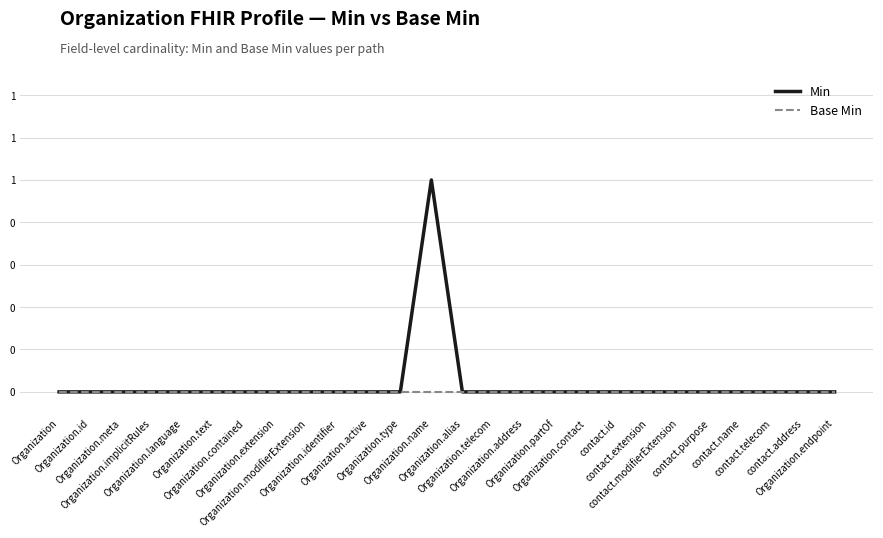

What is the sum of the Min values at Organization.name and Organization.partOf?

1